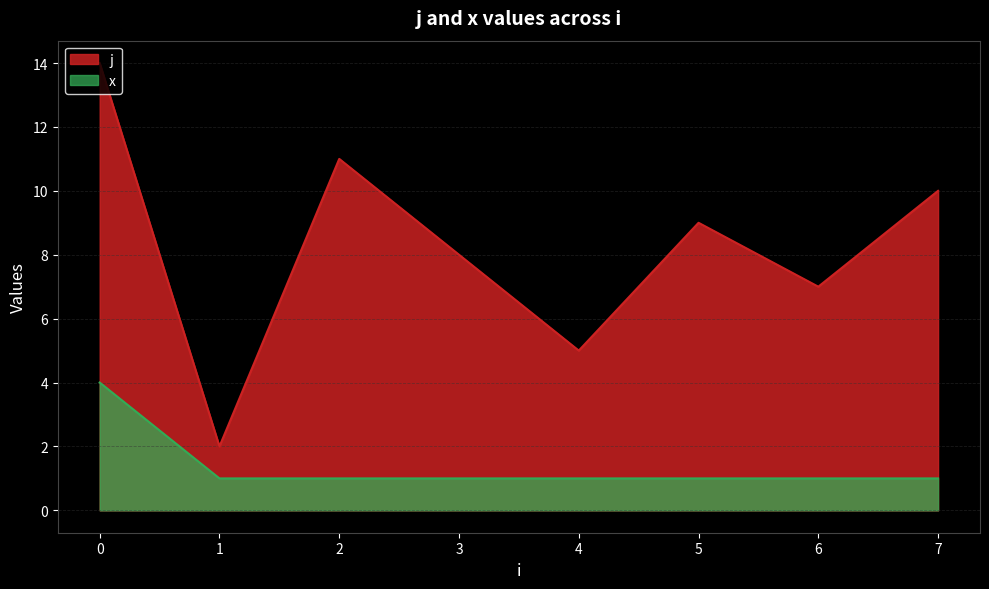

How many interior local valleys does the j series have?

3